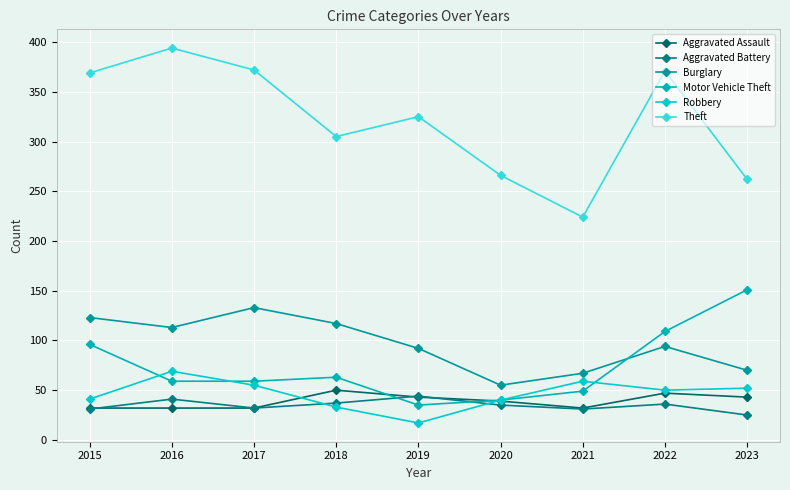

What are all the series names shown in the legend?

Aggravated Assault, Aggravated Battery, Burglary, Motor Vehicle Theft, Robbery, Theft